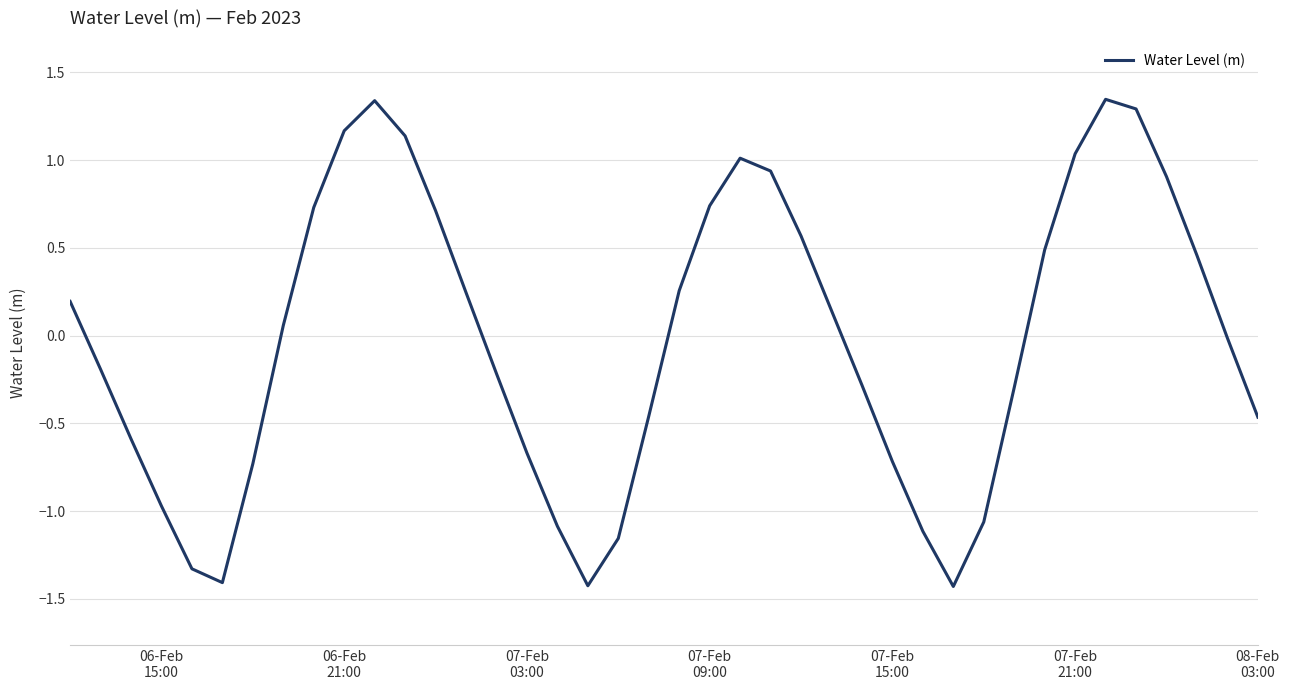

What is the difference between the second highest and minimum values?

2.8